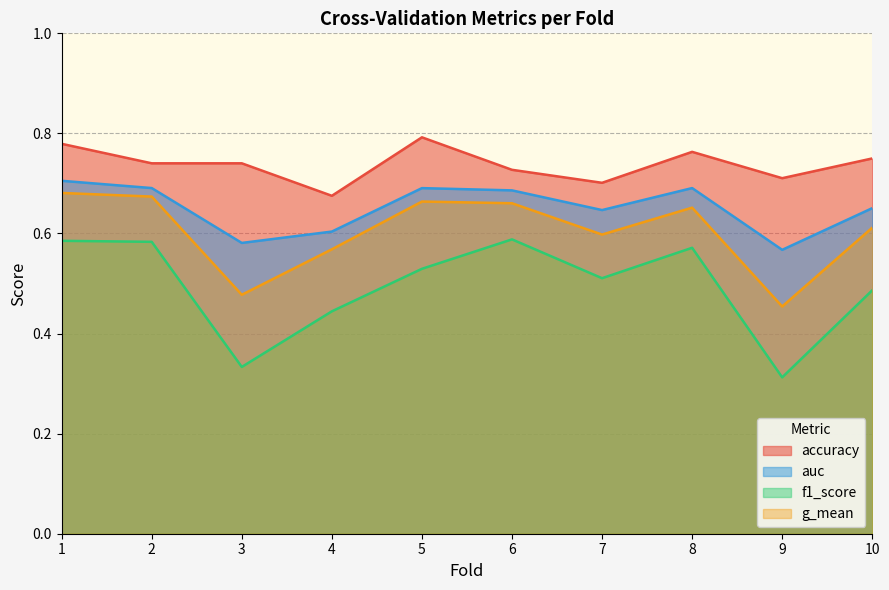

At which category is the sum across all series the highest?

1